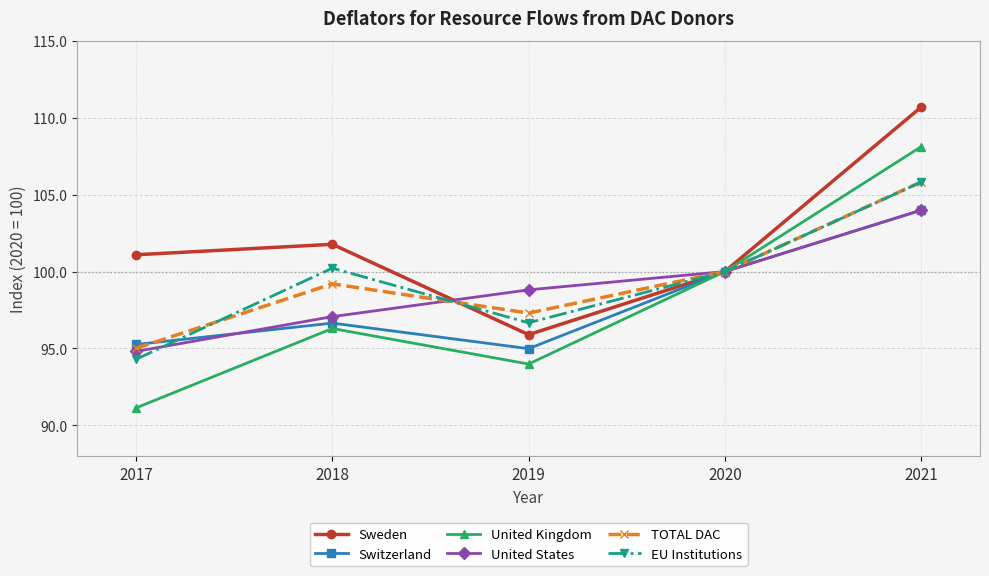

Which series changed the most between 2019 and 2020?

United Kingdom